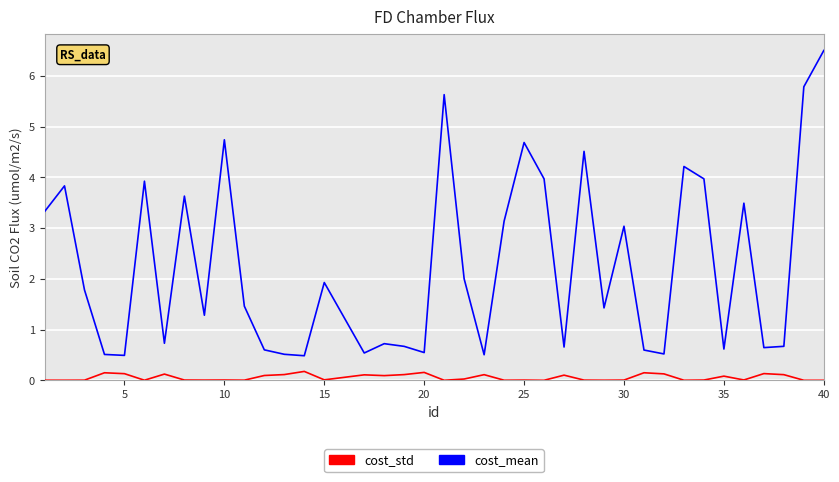

What is the lowest value of the cost_mean series?

0.5